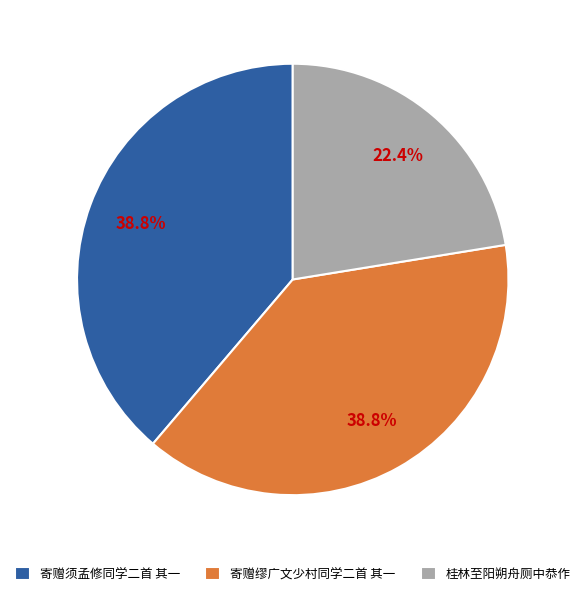

What percentage is the 寄赠须孟修同学二首 其一 slice, to the nearest percent?

39%